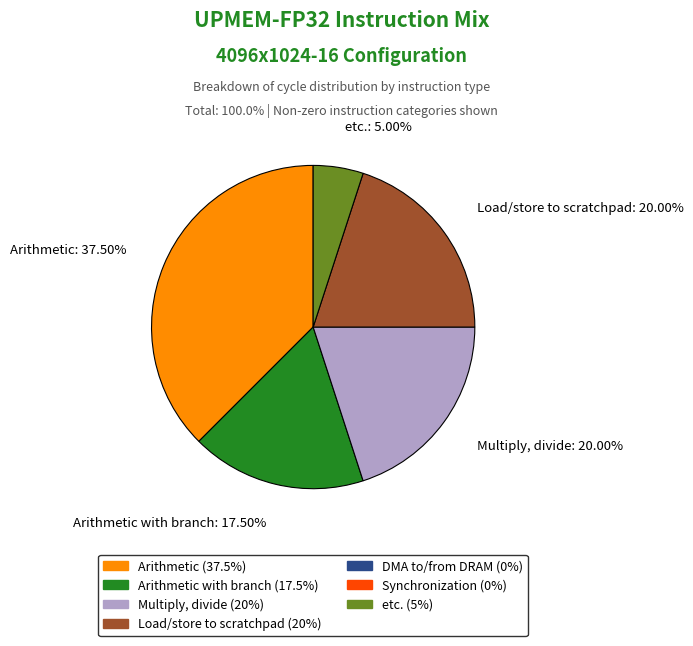

Count the number of slices in the pie.

5